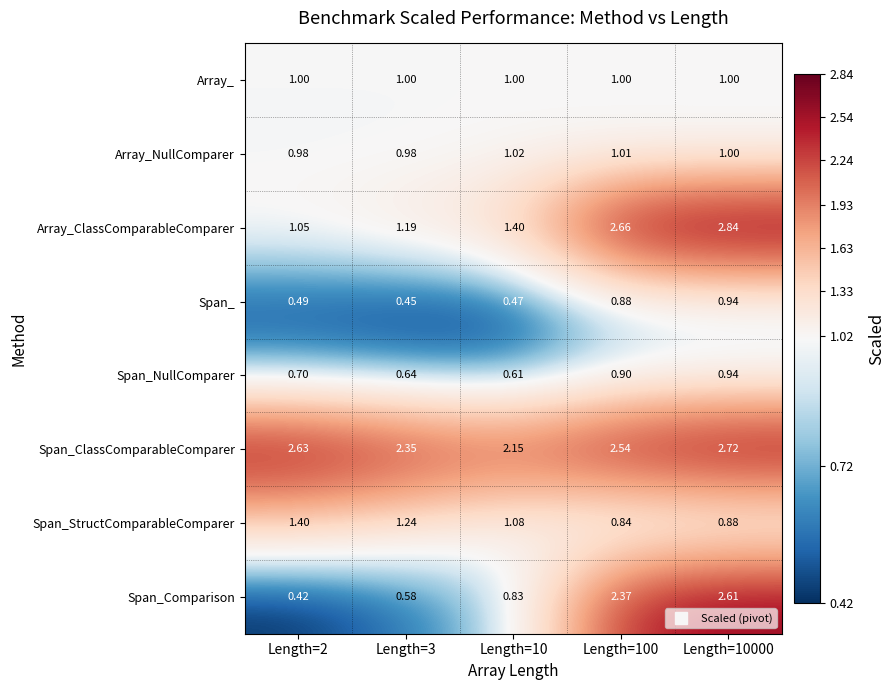

Is the value of Span_ClassComparableComparer at Length=10000 greater than the value of Array_NullComparer at Length=3?

Yes